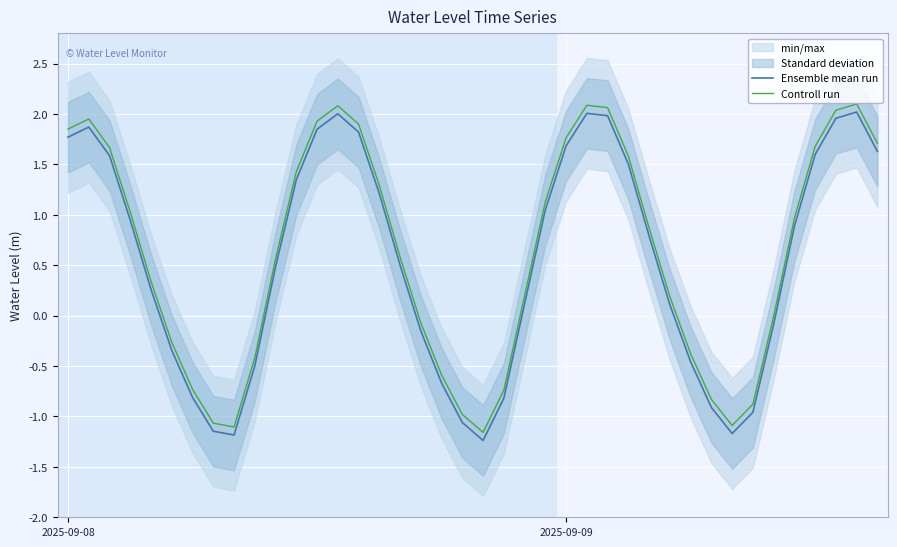

How many interior local peaks does the Ensemble mean run series have?

4